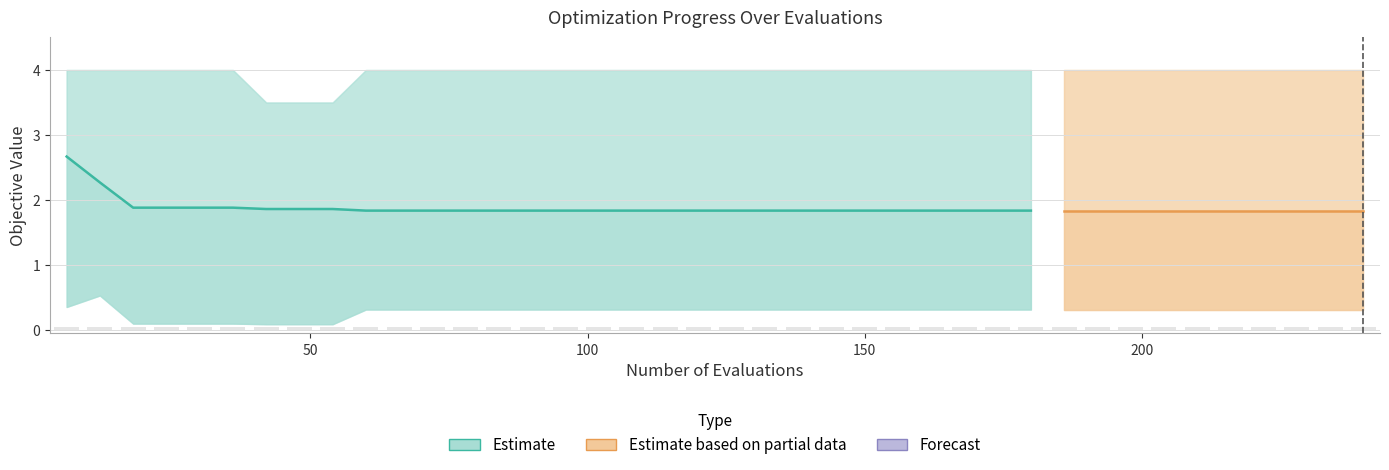

True or false: worst has a value of 4.0 at 66.

True